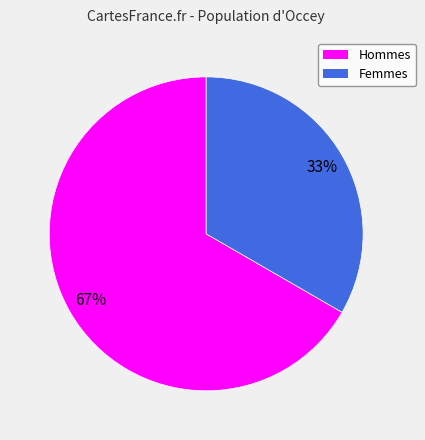

To the nearest percent, what is the average slice percentage?

50%